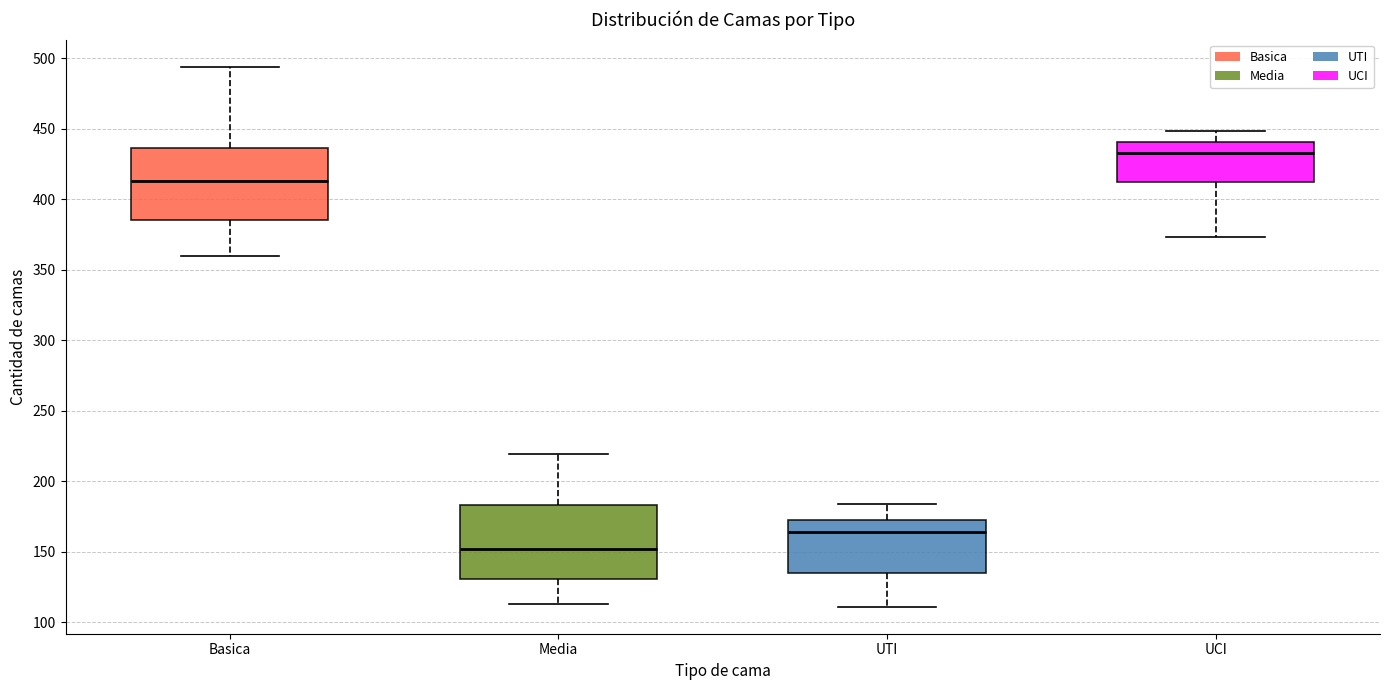

Which box's median line is the highest?

UCI